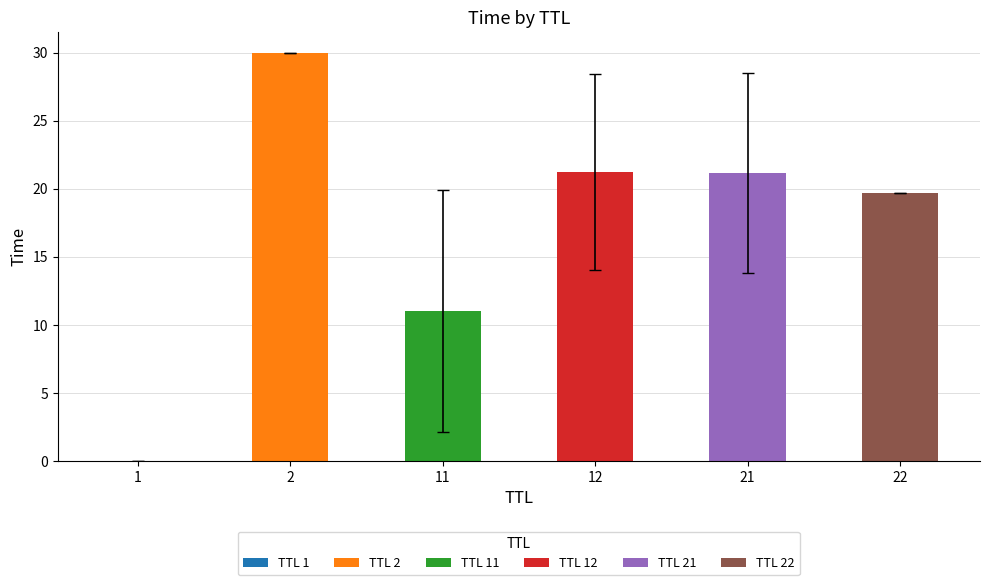

Read the value at 22.

19.7